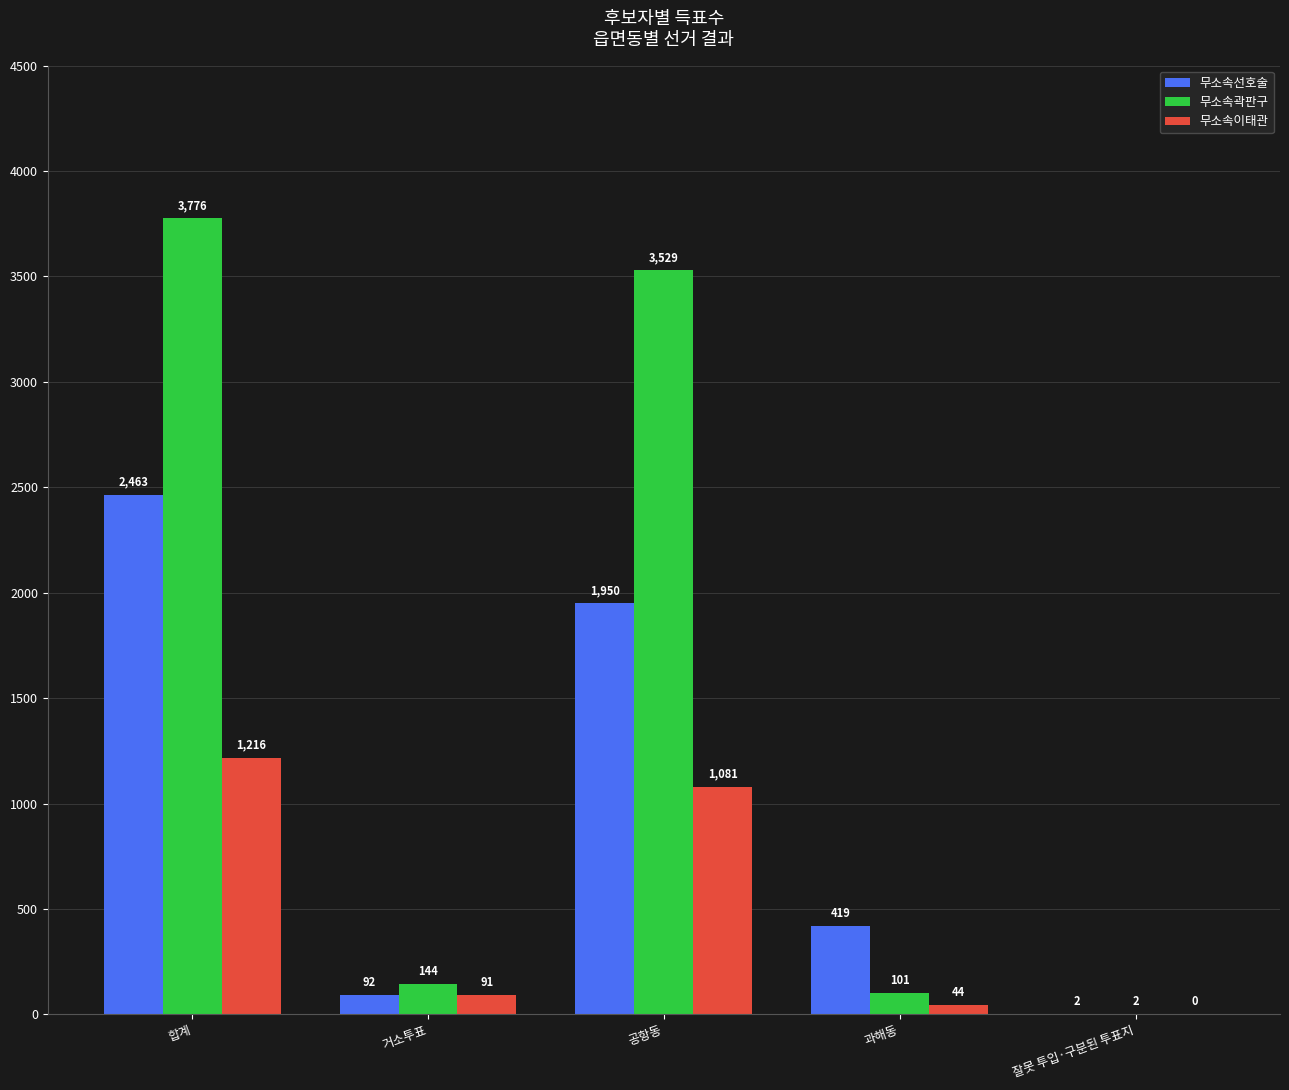

Is the value of 무소속이태관 at 과해동 greater than the value of 무소속곽판구 at 잘못 투입·구분된 투표지?

Yes